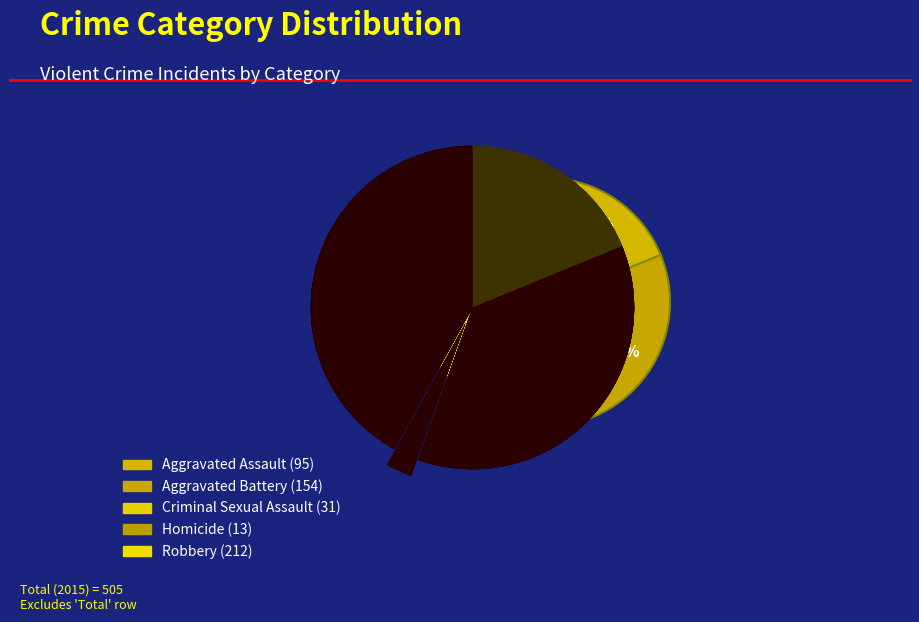

What is the change in value from Criminal Sexual Assault to Robbery?

+181